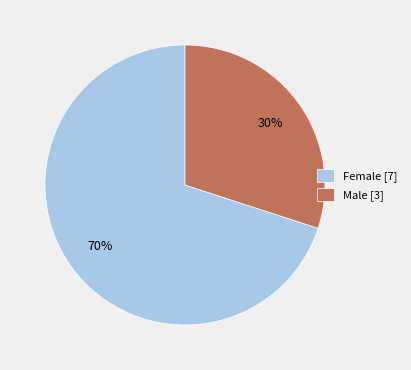

Which slice is the largest?

Female